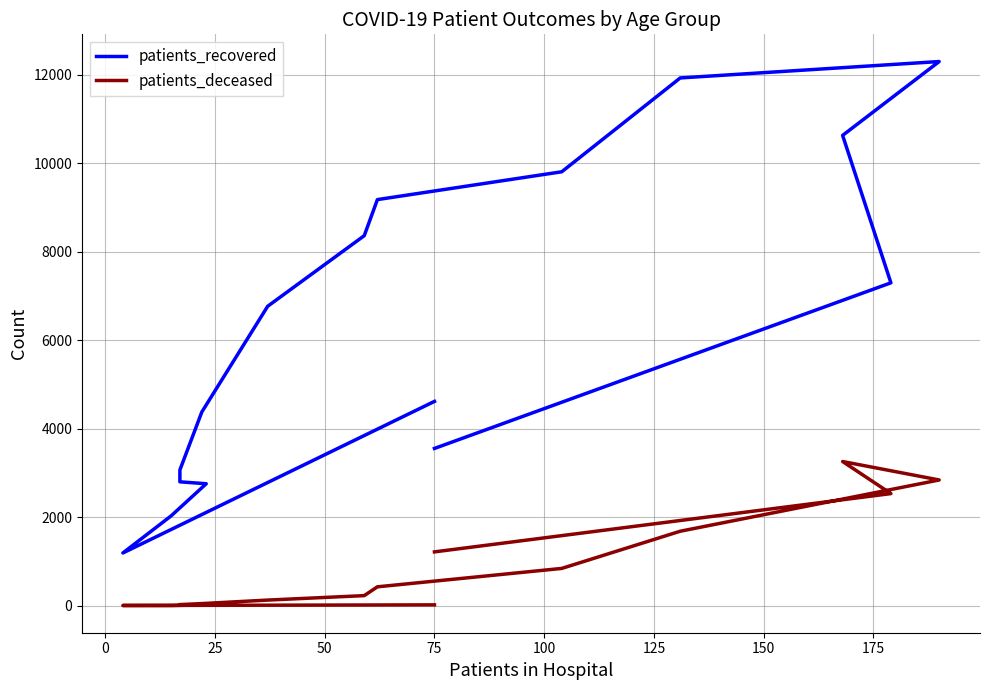

The patients_recovered series shows 2030 at 150. True or false?

False